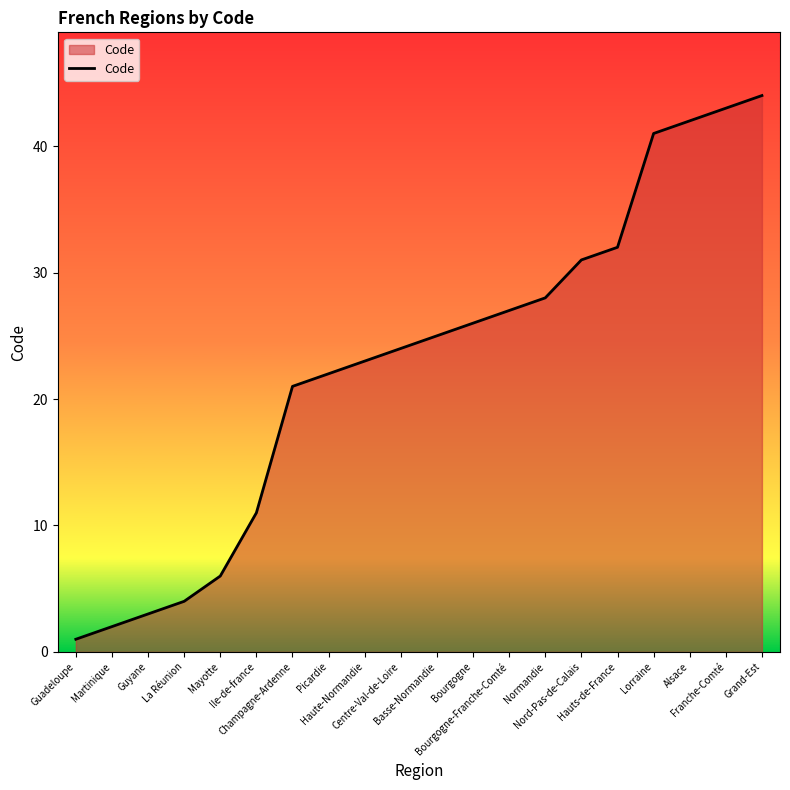

List the labels in order of value, smallest first.

Guadeloupe, Martinique, Guyane, La Réunion, Mayotte, Ile-de-france, Champagne-Ardenne, Picardie, Haute-Normandie, Centre-Val-de-Loire, Basse-Normandie, Bourgogne, Bourgogne-Franche-Comté, Normandie, Nord-Pas-de-Calais, Hauts-de-France, Lorraine, Alsace, Franche-Comté, Grand-Est